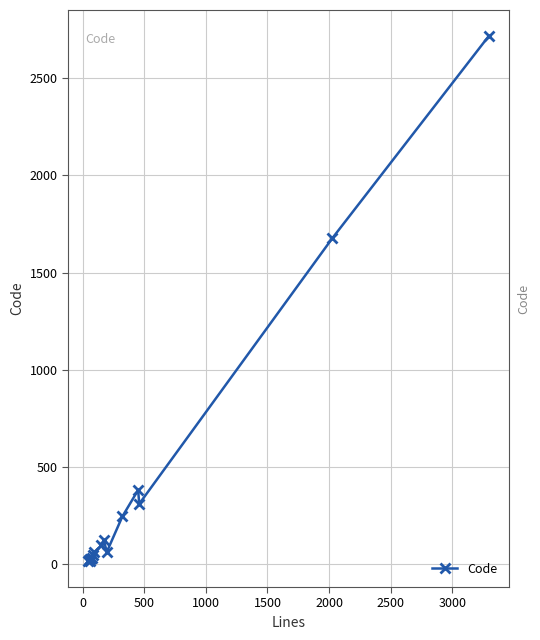

What is the greatest value displayed?

2716